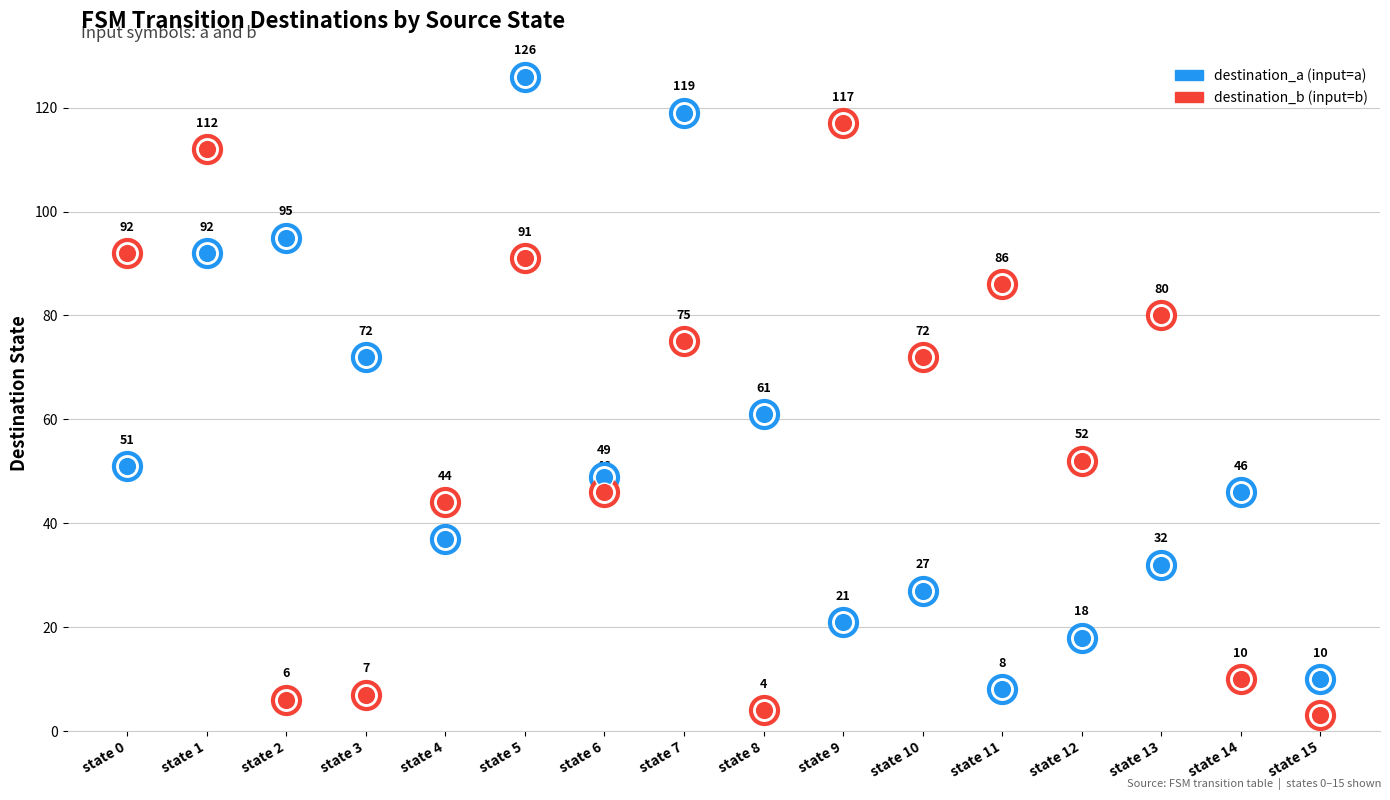

What is the total value across all series at state 14?

56